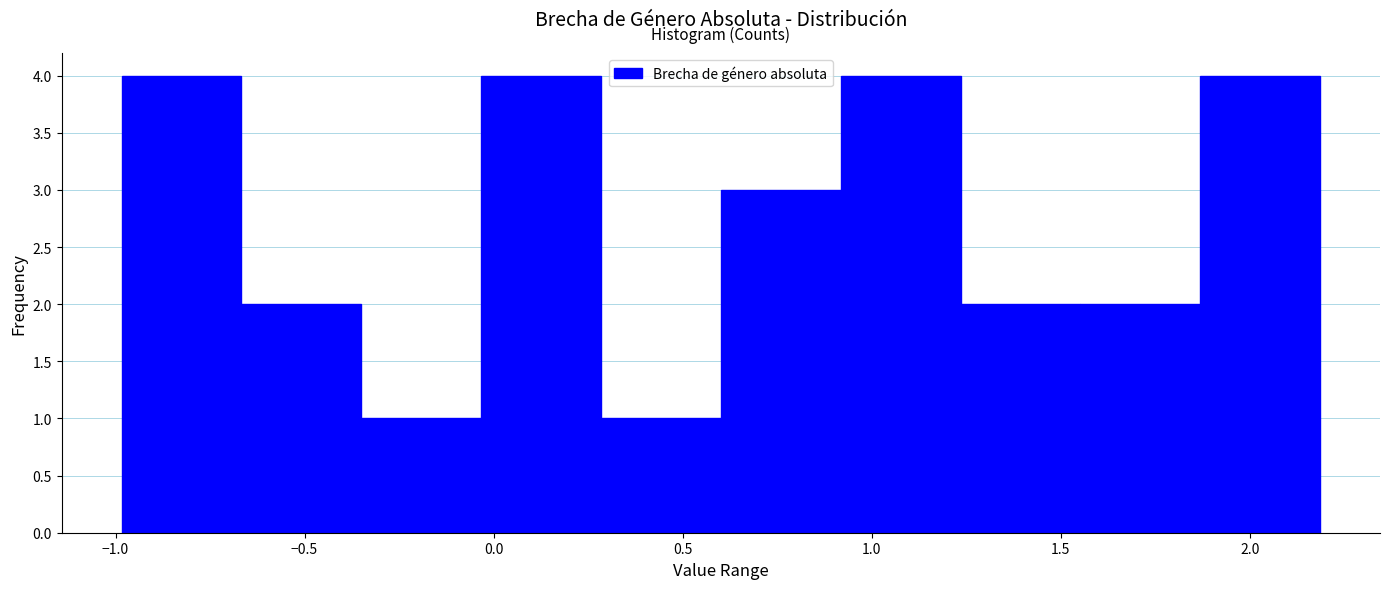

Reading left to right, list every bar in this chart as the range it spans on the x-axis followed by its height. Neither the bar edges nor the heights are printed on the chart, so give them approximately, as read against the axes.

-1.00 to -0.65: 4
-0.65 to -0.35: 2
-0.35 to -0.05: 1
-0.05 to 0.30: 4
0.30 to 0.60: 1
0.60 to 0.90: 3
0.90 to 1.25: 4
1.25 to 1.55: 2
1.55 to 1.85: 2
1.85 to 2.20: 4